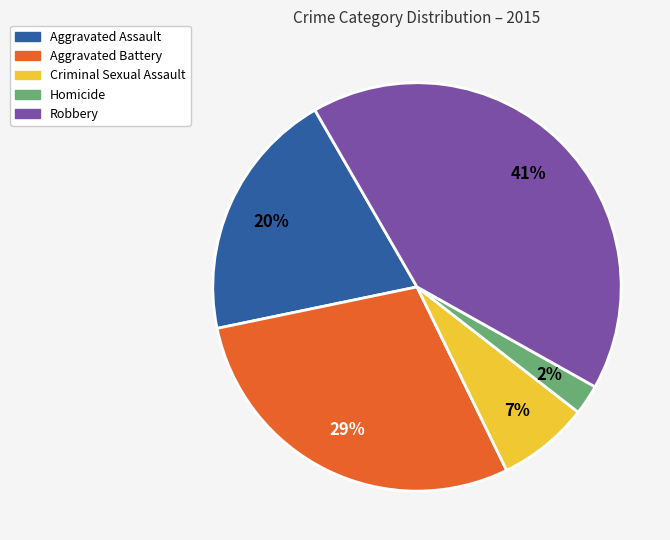

Combined, do Robbery and Criminal Sexual Assault account for over 50%?

No